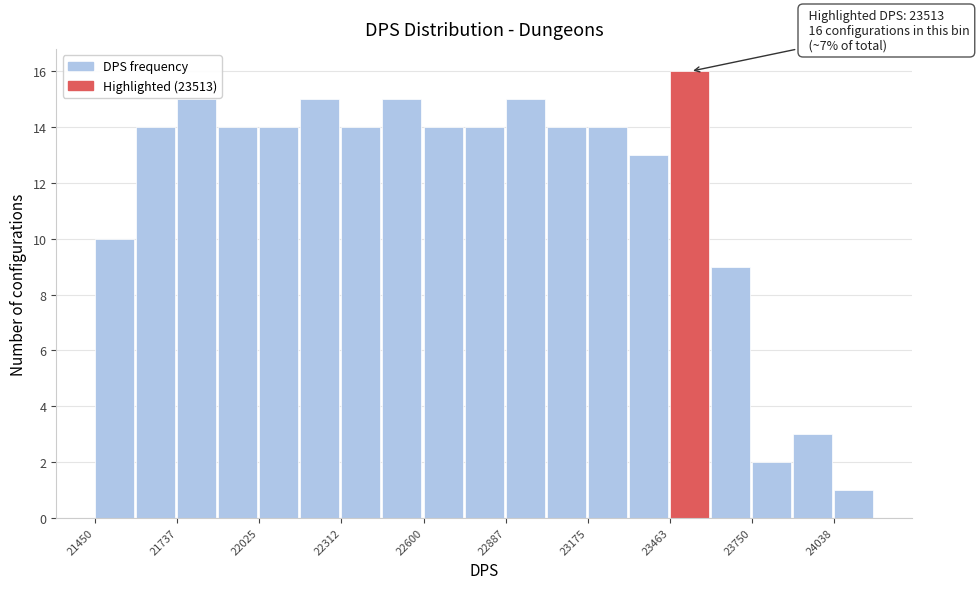

Read against the x-axis, roughly where is the centre of the tallest bar?

23550